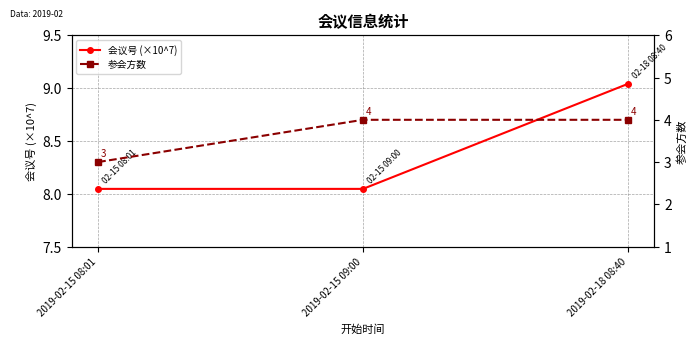

What is the minimum value shown in the chart?

3.0